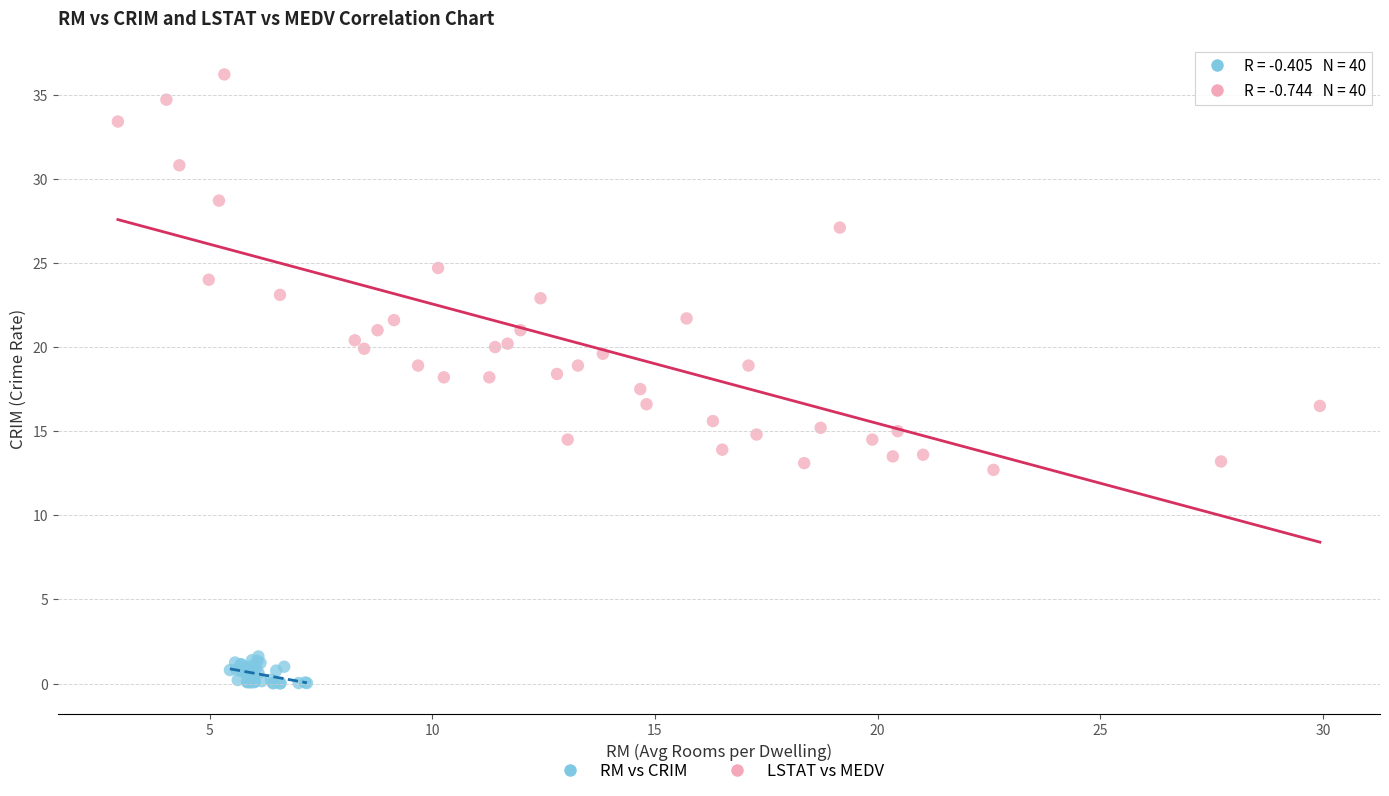

What are all the series names shown in the legend?

RM vs CRIM, LSTAT vs MEDV